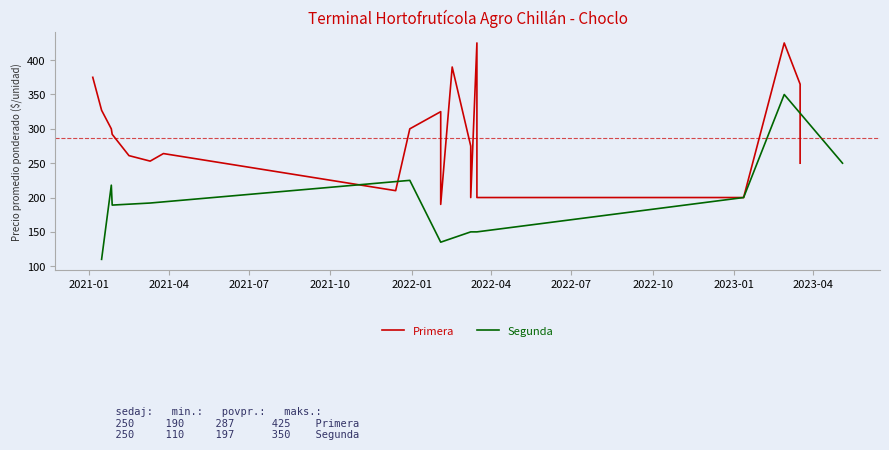

What is the highest value of the Segunda series?

350